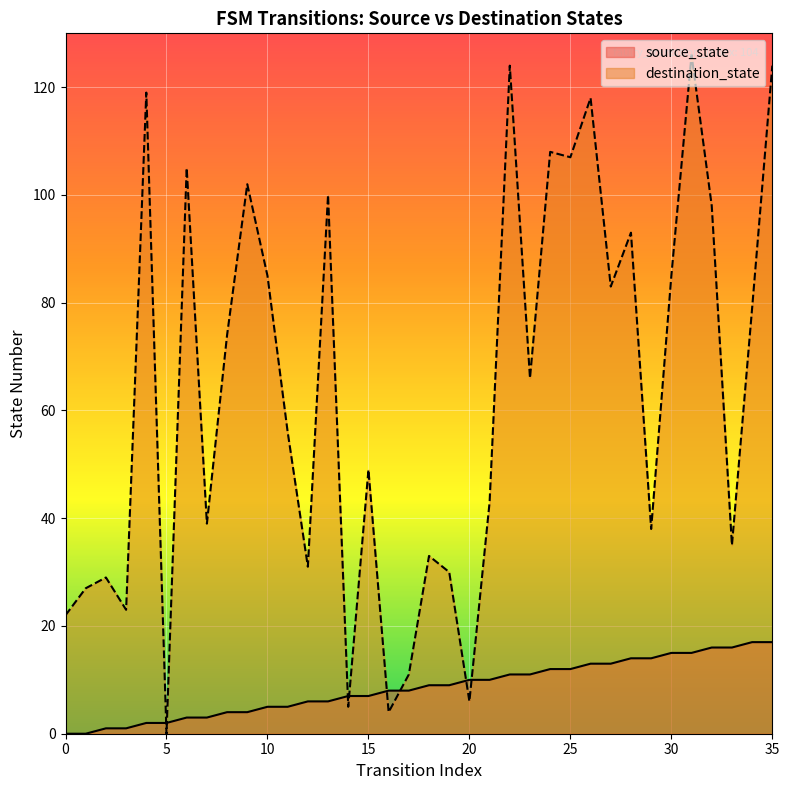

The value of destination_state at 25 is 23. True or false?

False